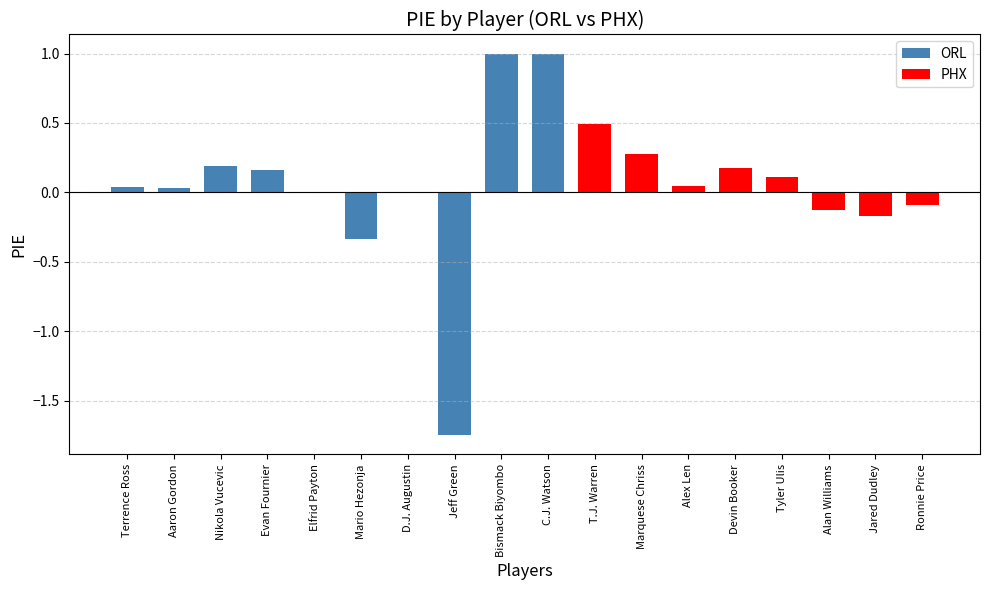

Does the chart contain stacked bars?

No